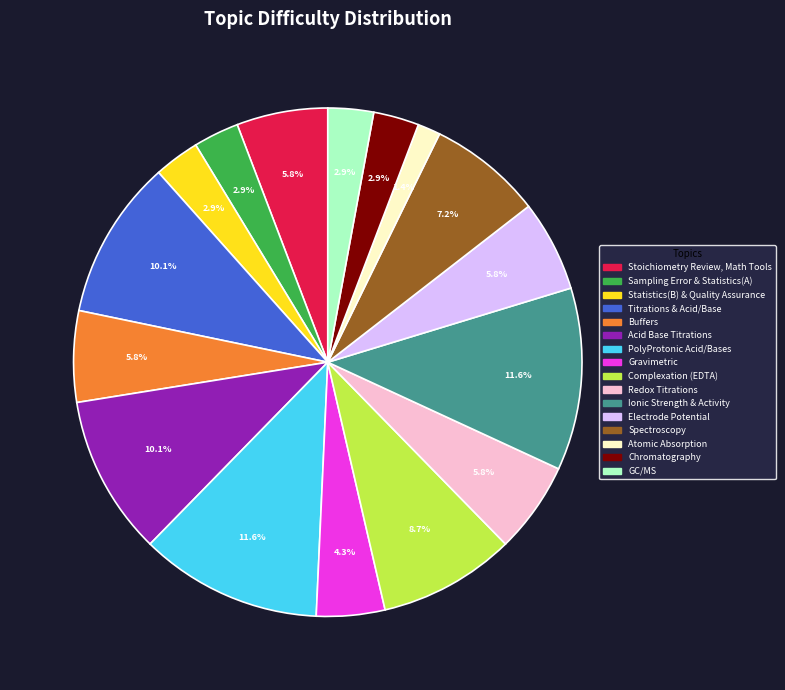

Which slice is the smallest?

Atomic Absorption